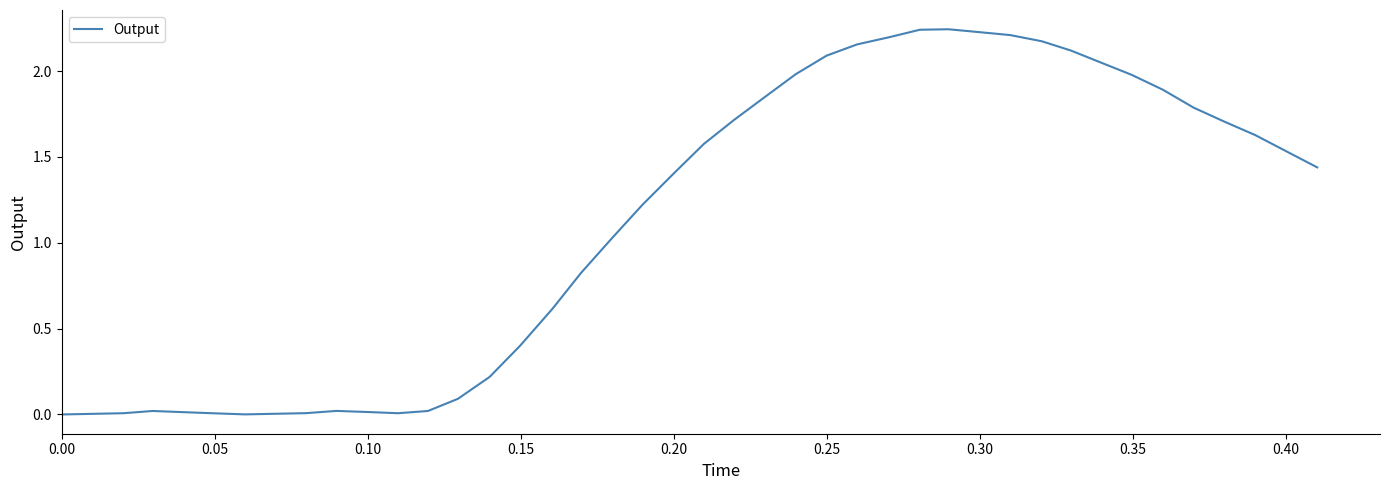

Is this an area chart (filled region under the line)?

No